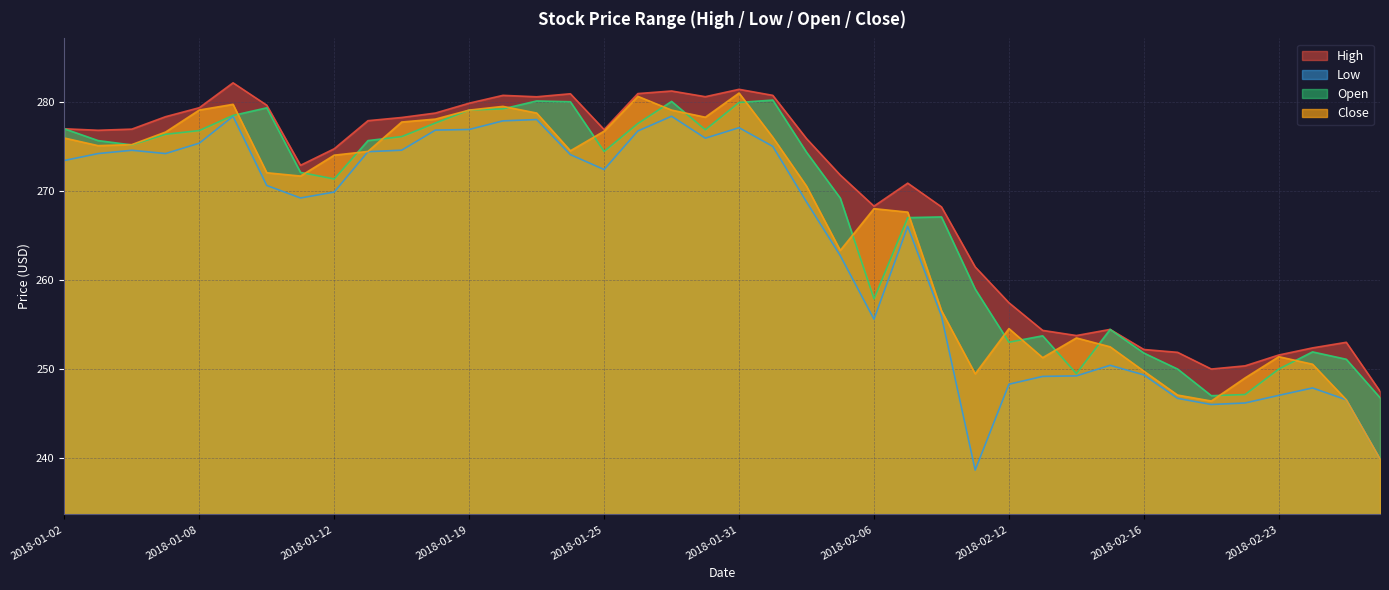

What is the total value across all series at 2018-01-05?

1105.7